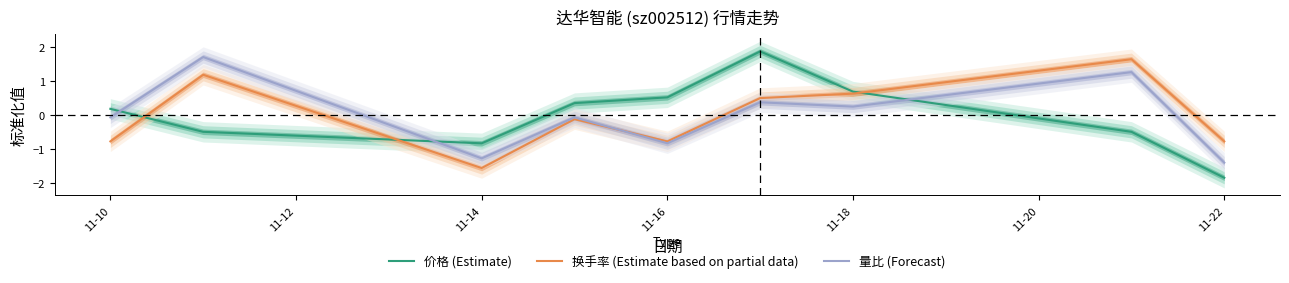

The 价格 (Estimate) series shows 0.7 at 11-18. True or false?

True